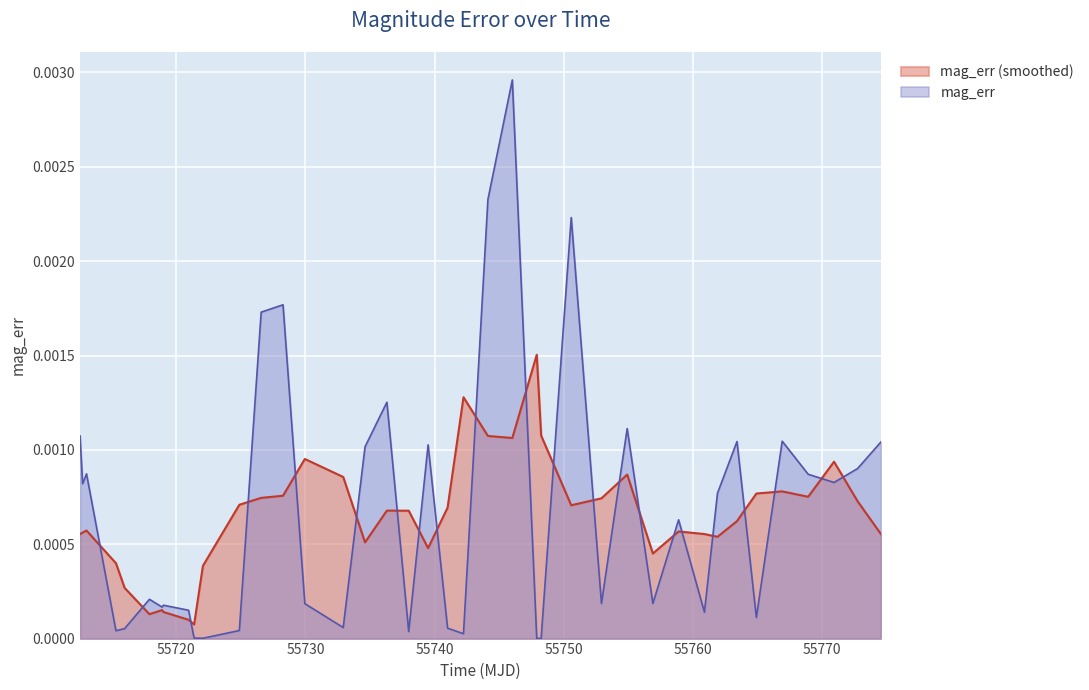

Which series has the widest spread of values?

mag_err